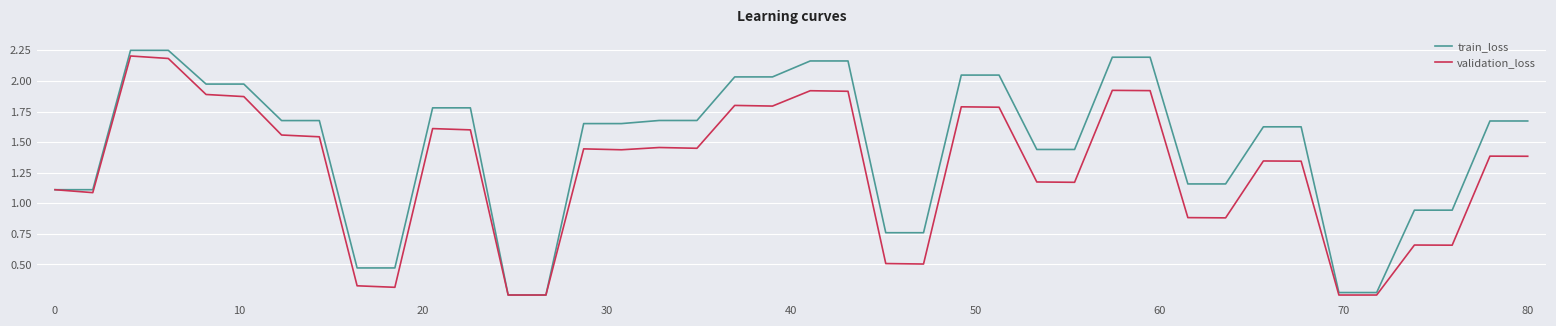

Which series has the widest spread of values?

train_loss